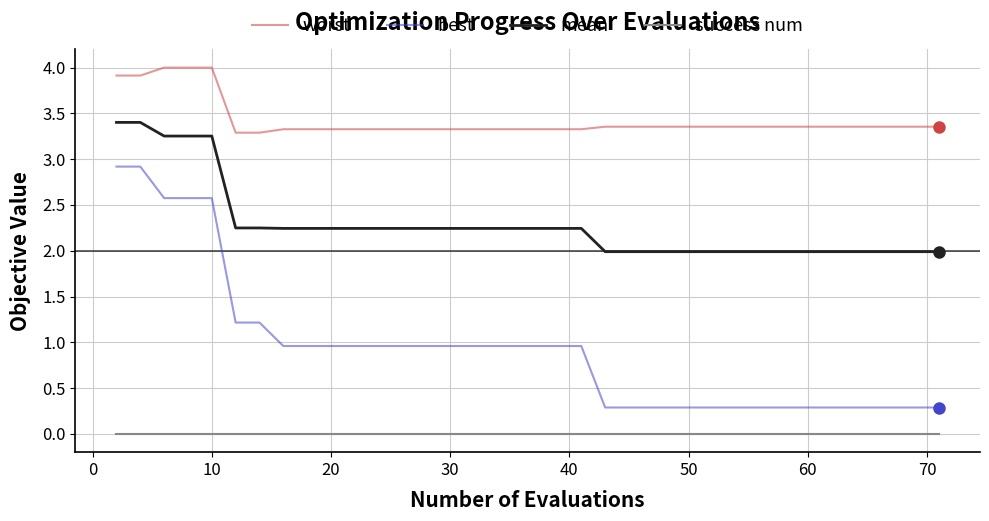

True or false: success num and worst cross at least once.

False